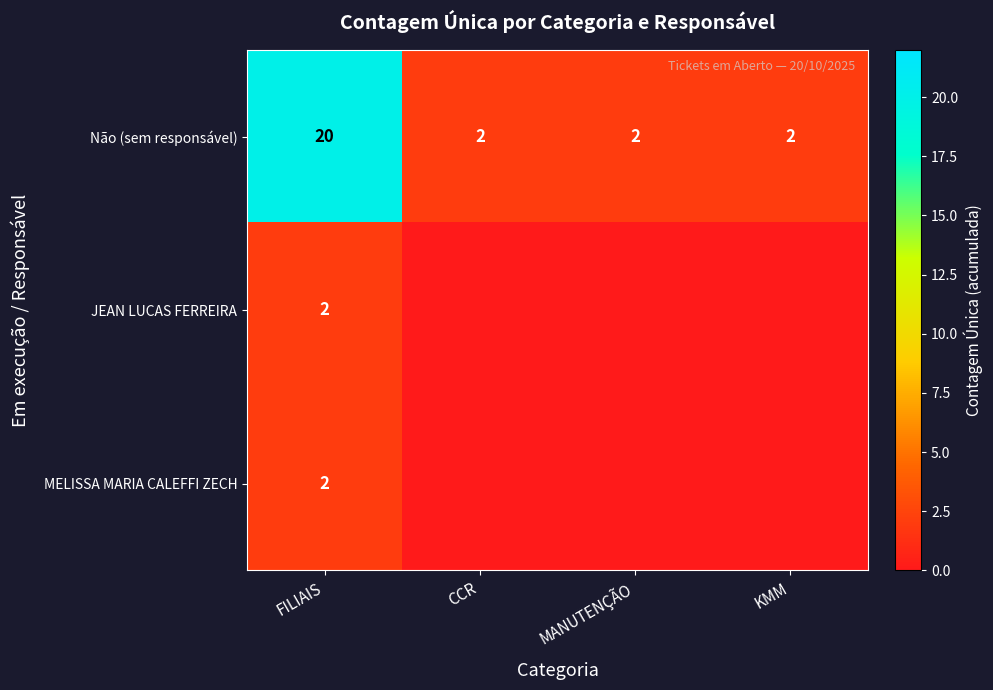

What is the greatest value displayed?

20